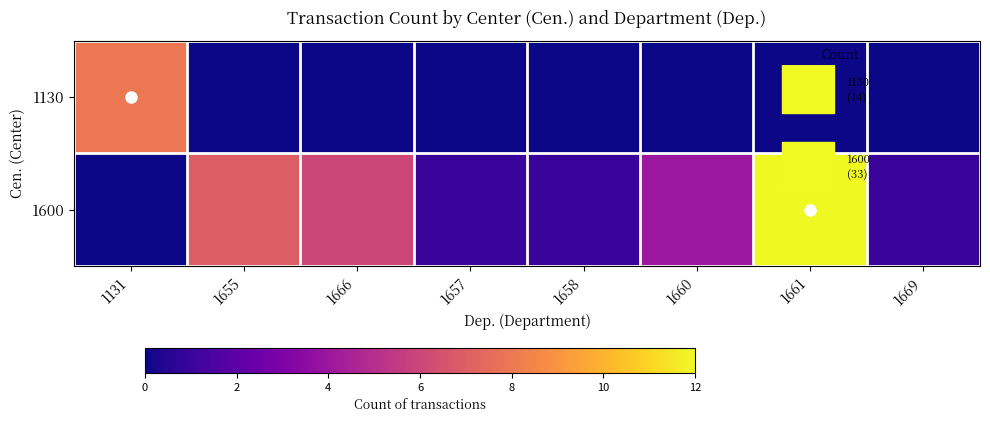

What is the greatest value displayed?

12